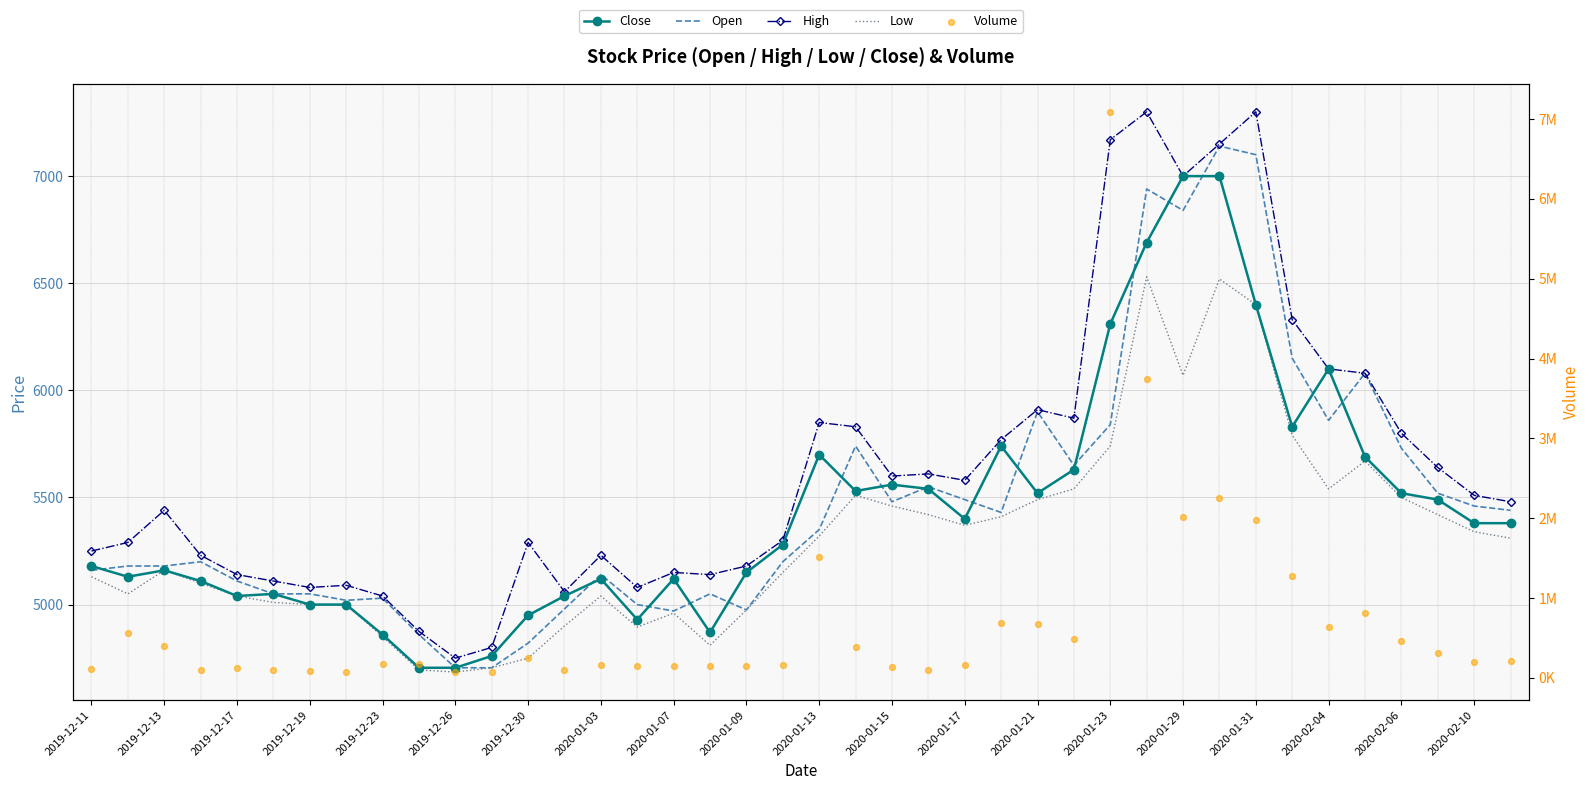

Which series contains the lowest Y value?

Low